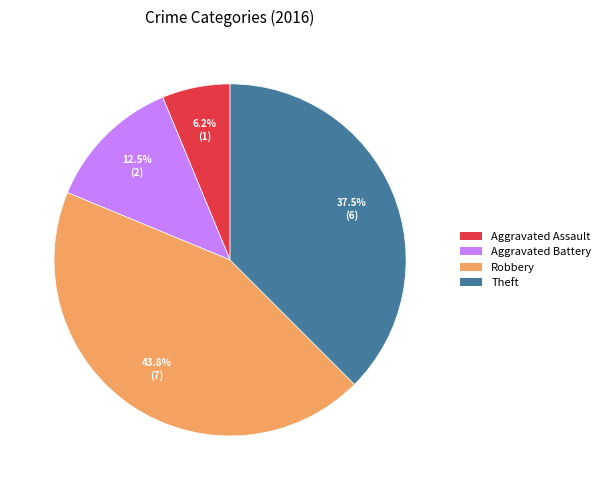

Which has a higher value, Robbery or Aggravated Assault?

Robbery